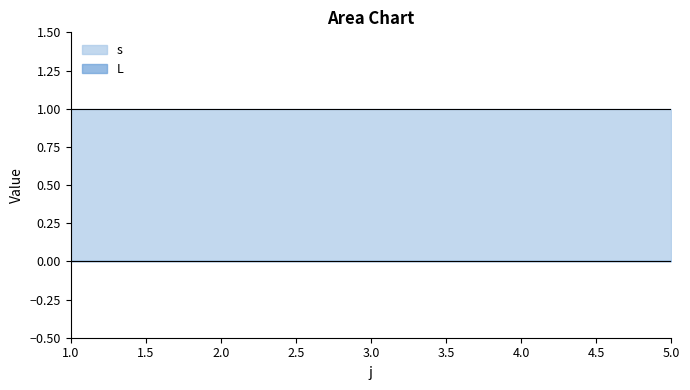

True or false: s and L cross at least once.

False